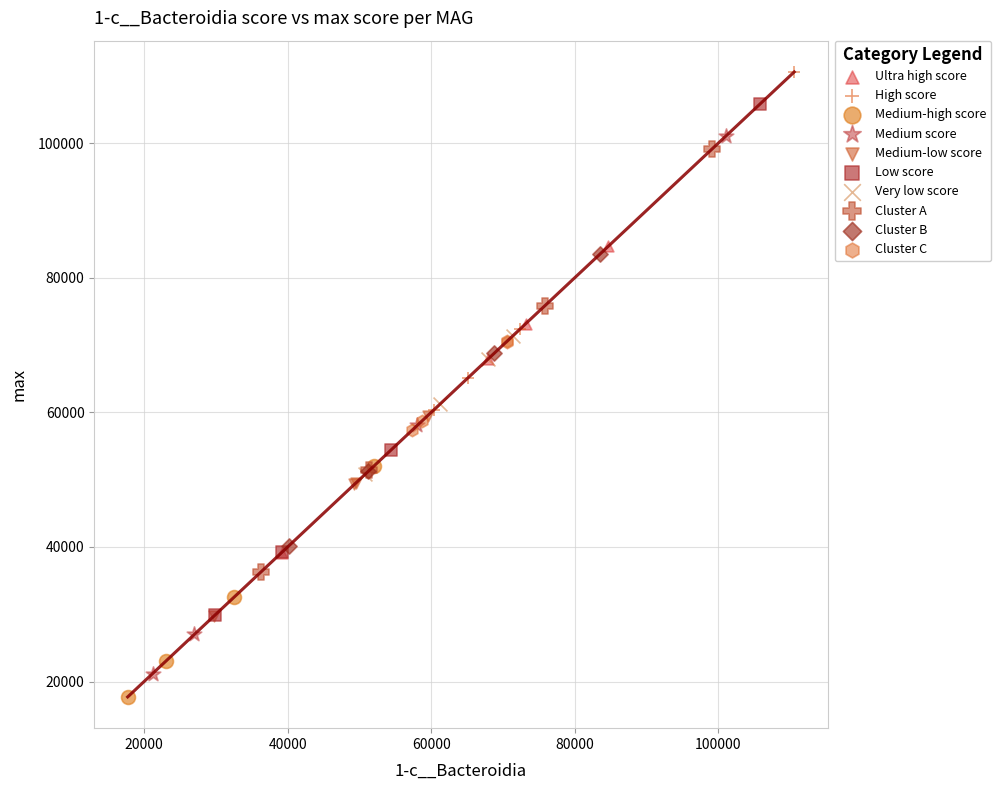

Which series contains the lowest Y value?

Medium-high score